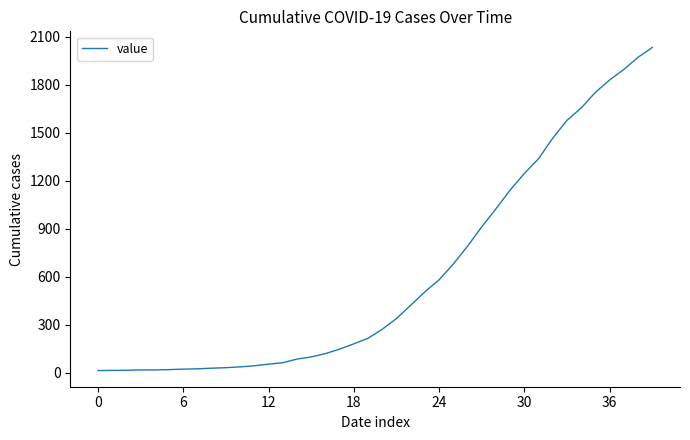

What is the difference between the maximum and minimum values?

2019